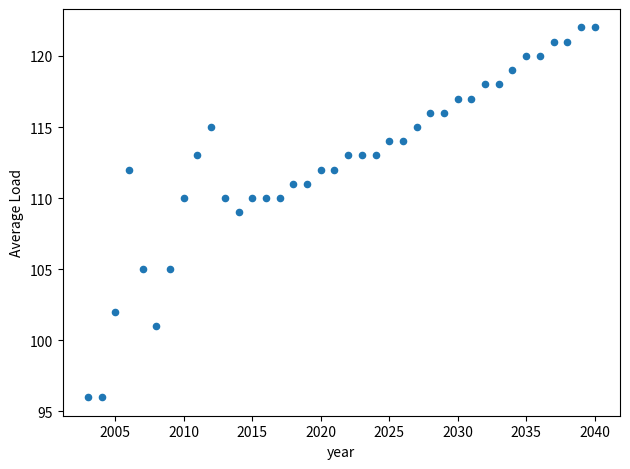

What is the range of Y values (max minus min)?

26